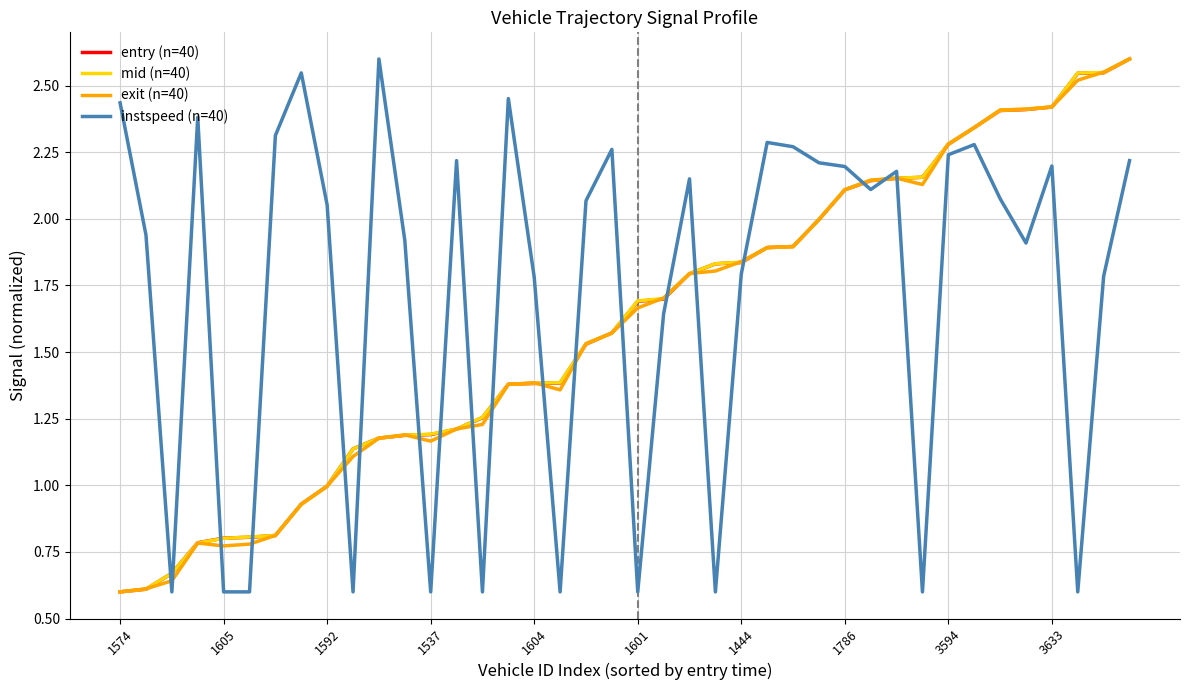

True or false: mid (n=40) and instspeed (n=40) intersect in this chart.

True